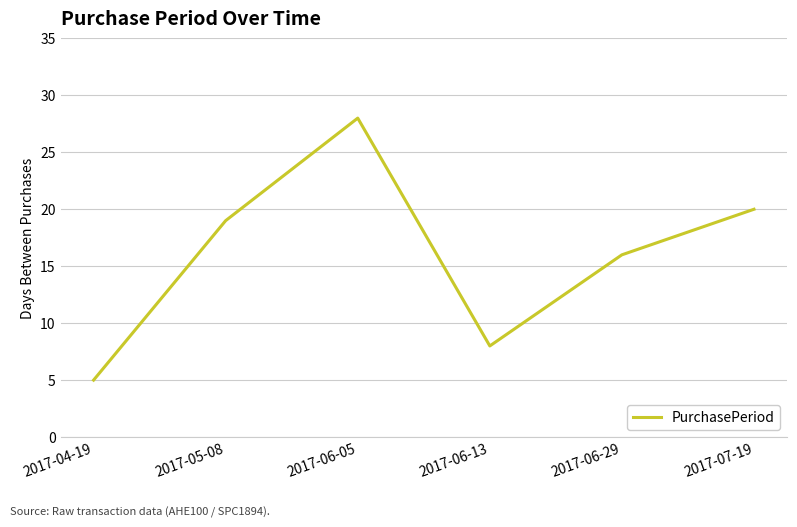

True or false: the data has more than 2 interior local peaks.

False